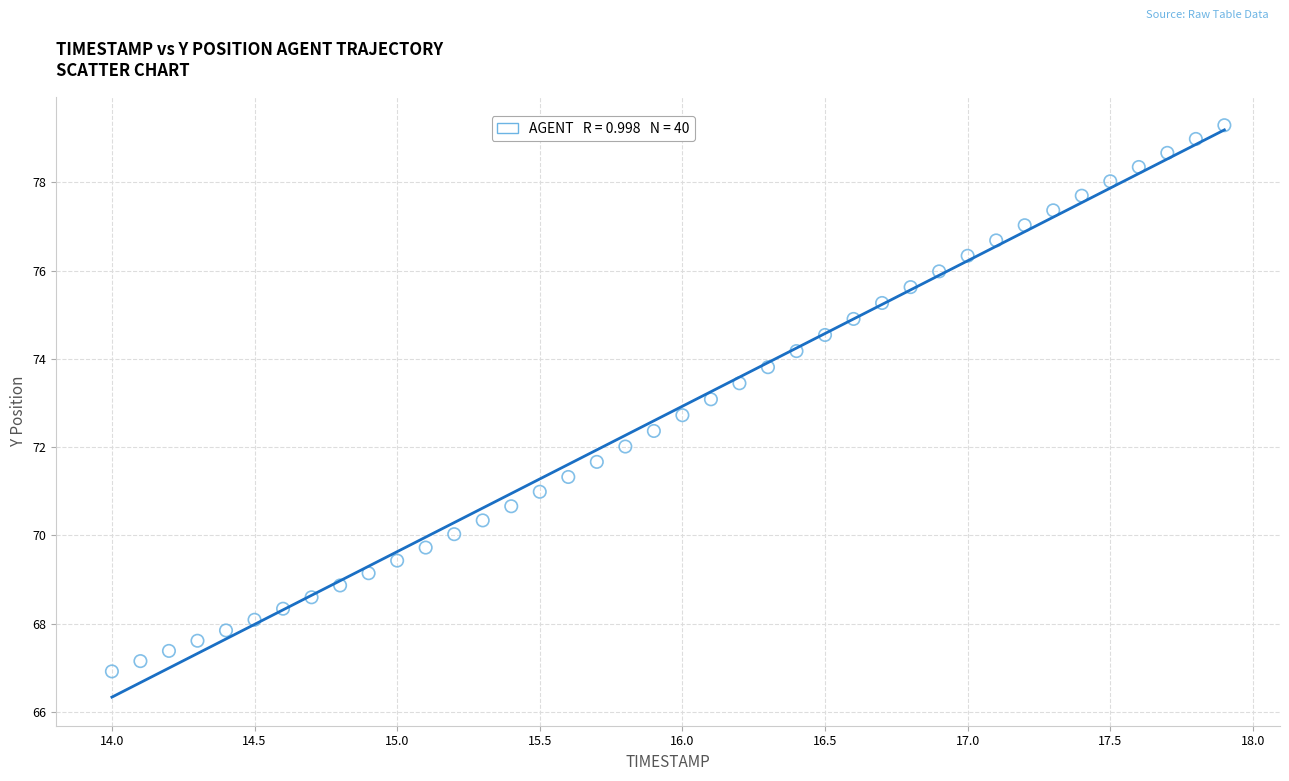

What is the range of Y values (max minus min)?

12.4